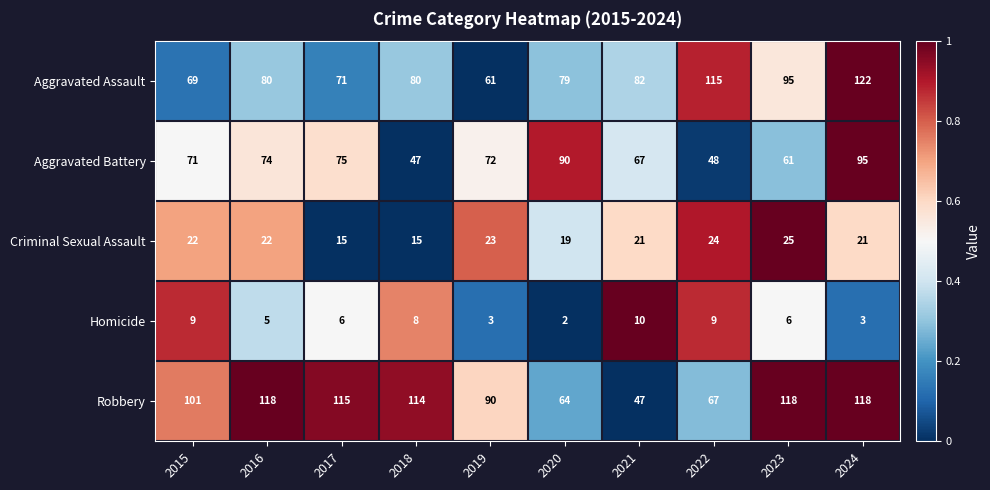

True or false: Homicide has a value of 5 at 2016.

True